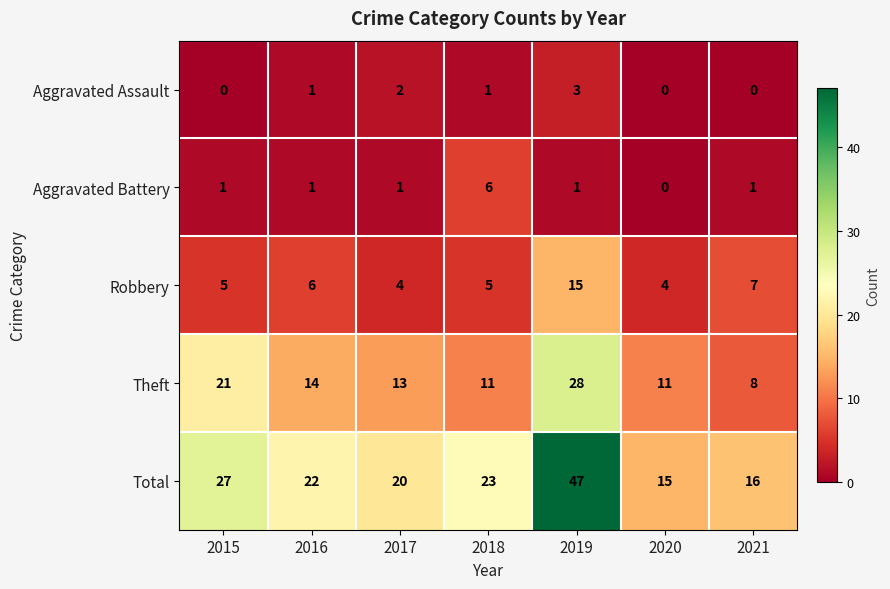

What is the total value across all series at 2016?

44